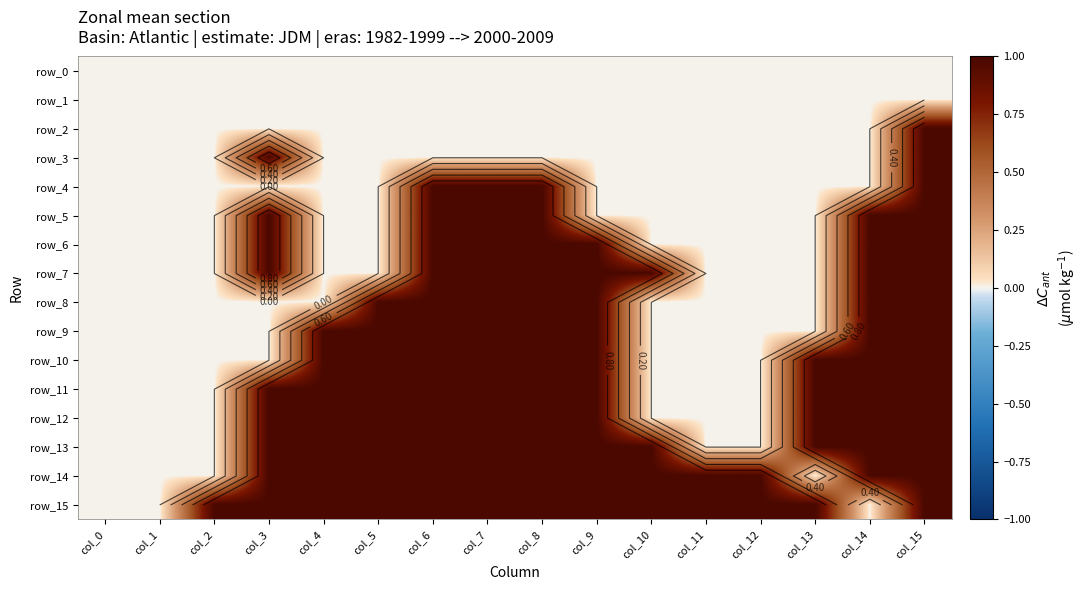

What is the maximum value shown in the chart?

1